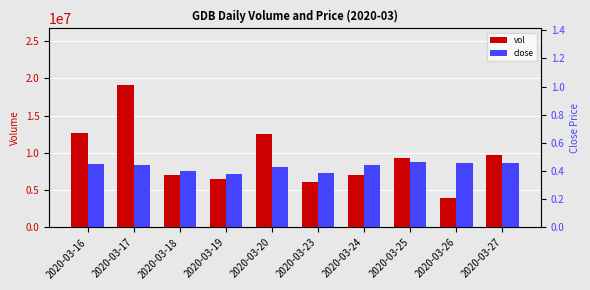

Count the close values in the range 0 to 1.

10